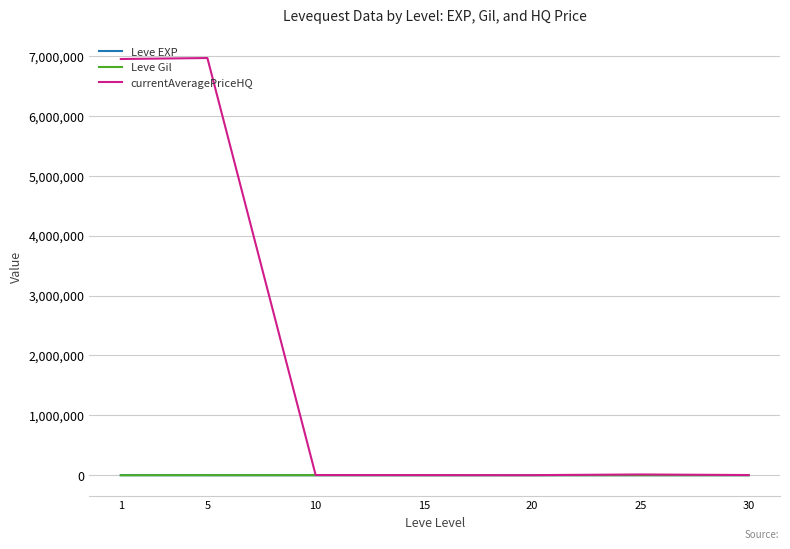

Which series has the largest total across all categories?

currentAveragePriceHQ